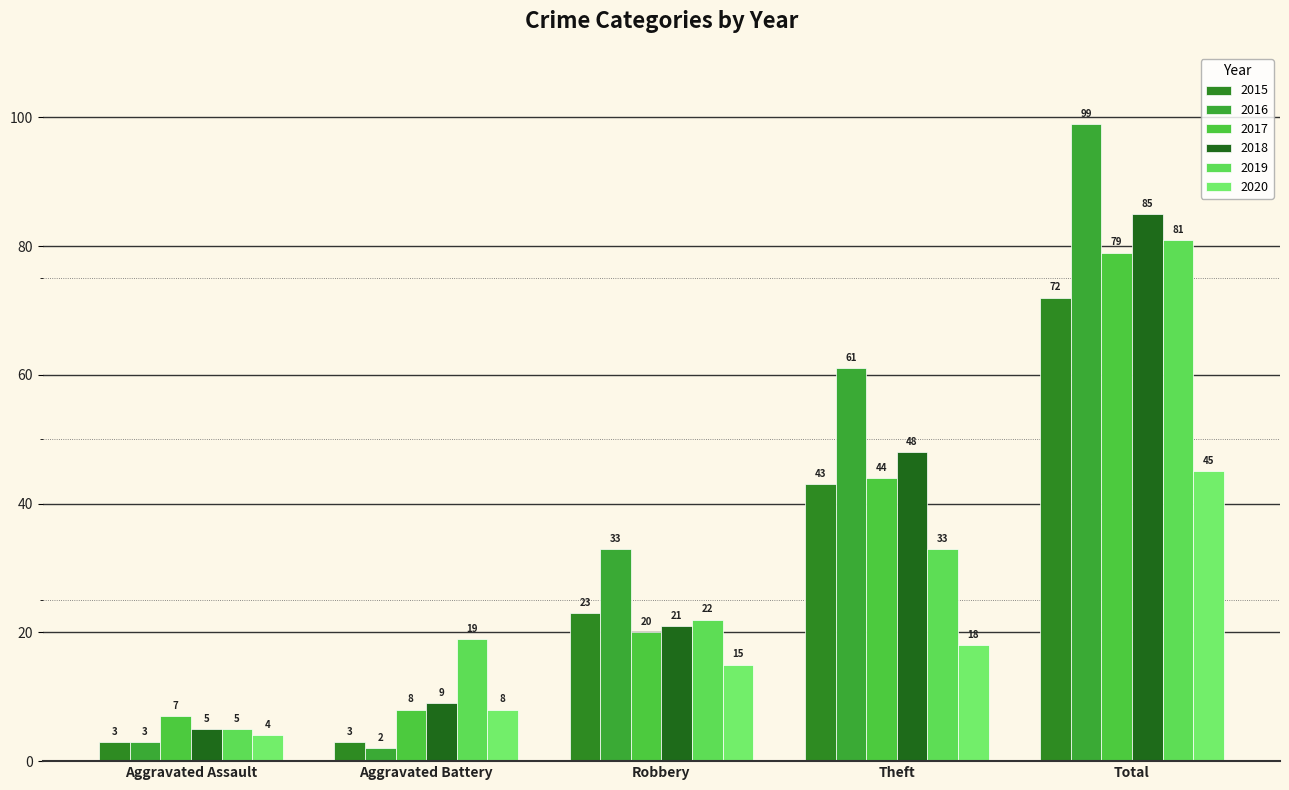

Rank the categories by 2016 value from lowest to highest.

Aggravated Battery, Aggravated Assault, Robbery, Theft, Total